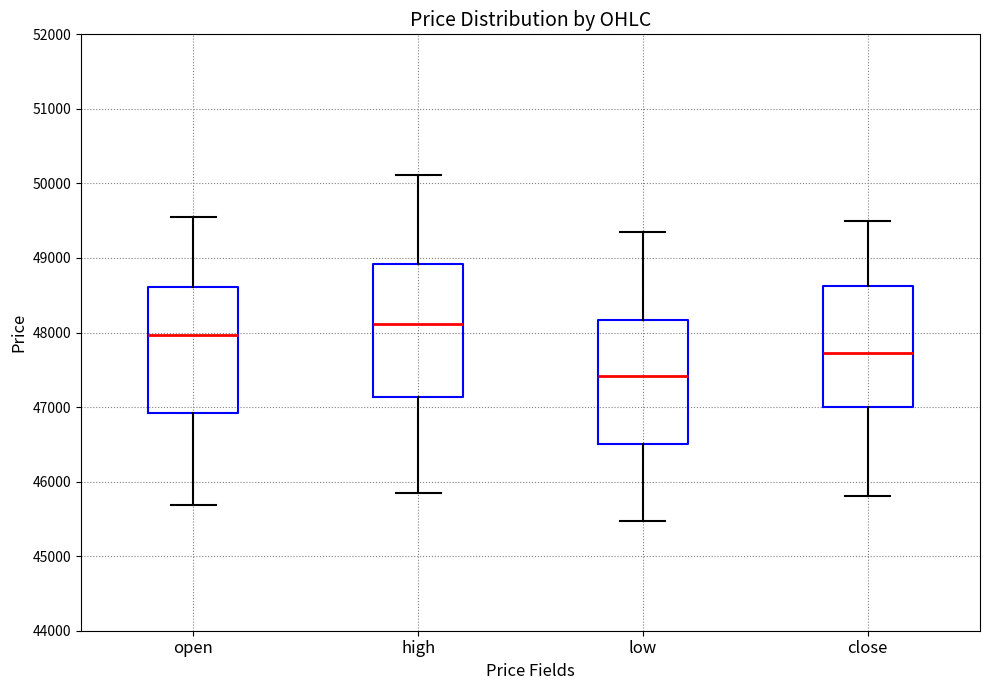

Reading left to right, transcribe this box plot: for each box, give where its median line is, the range the box spans, and where its two whiskers end, as read against the y-axis. The values are not printed on the chart, so give them approximately, as read against the axis.

open: median 48000, box 46900 to 48600, whiskers 45700 to 49600
high: median 48100, box 47100 to 48900, whiskers 45900 to 50100
low: median 47400, box 46500 to 48200, whiskers 45500 to 49400
close: median 47700, box 47000 to 48600, whiskers 45800 to 49500